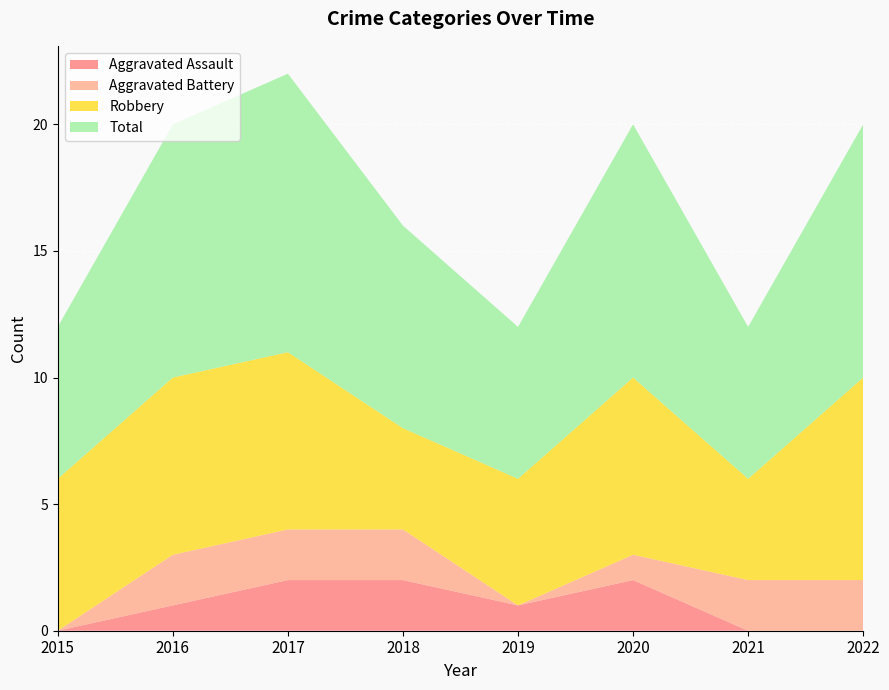

True or false: Robbery and Aggravated Assault intersect in this chart.

False